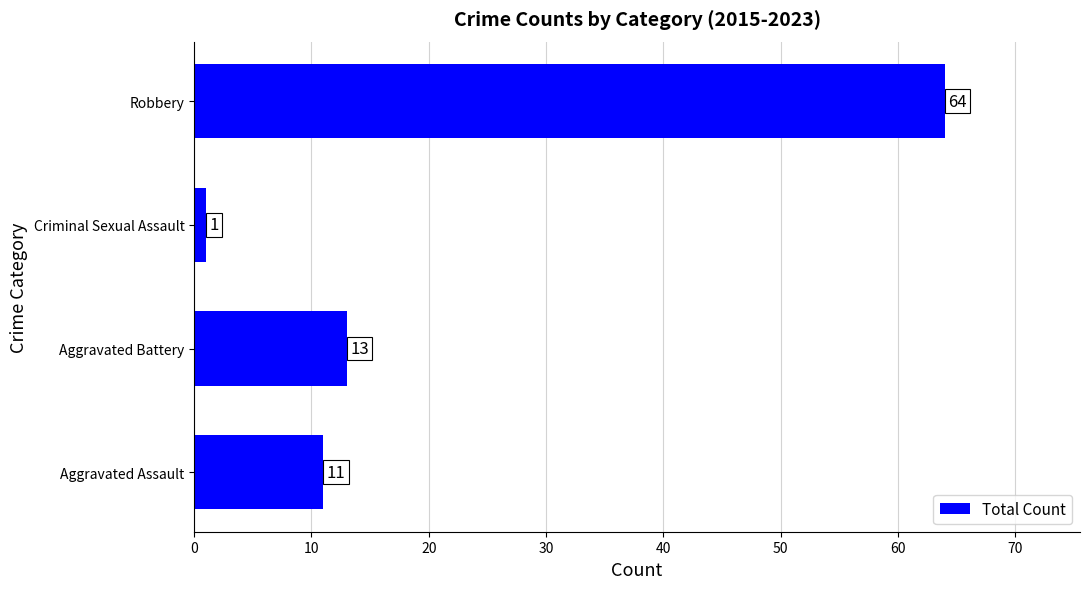

Rank the categories by value from lowest to highest.

Criminal Sexual Assault, Aggravated Assault, Aggravated Battery, Robbery